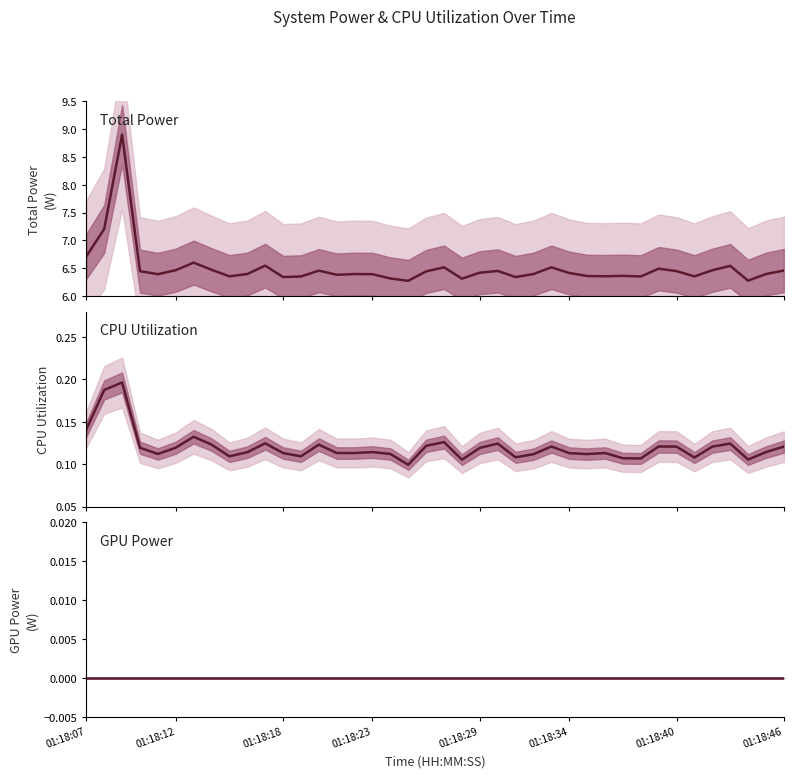

Which has a higher value, 28 or 15?

15